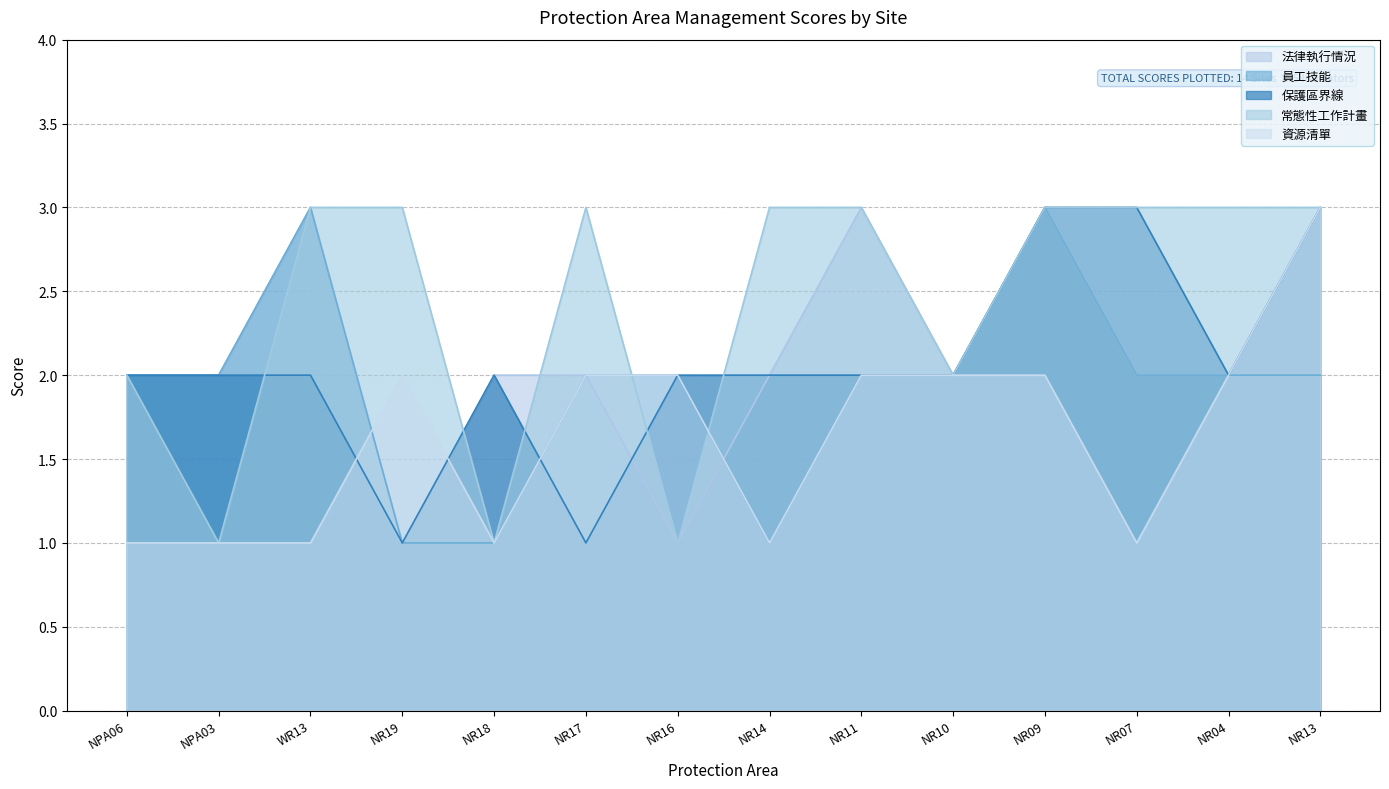

What position from the left is NR10?

10